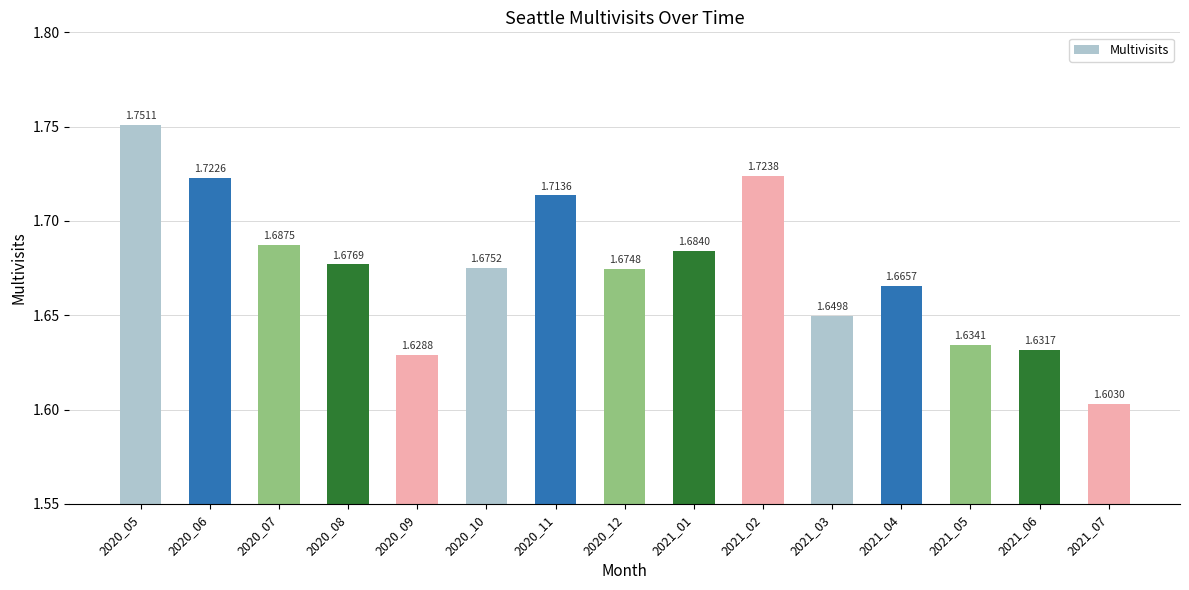

Rank the categories by value from highest to lowest.

2020_05, 2021_02, 2020_06, 2020_11, 2020_07, 2021_01, 2020_08, 2020_10, 2020_12, 2021_04, 2021_03, 2021_05, 2021_06, 2020_09, 2021_07